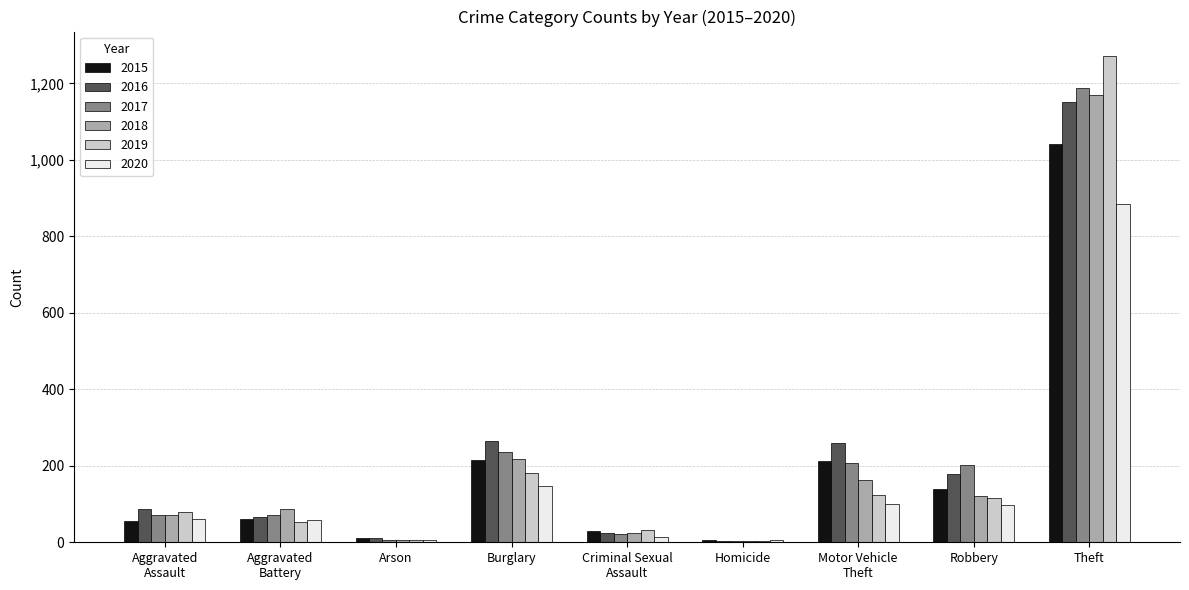

Is it true that 2016 equals 63 at Robbery?

False